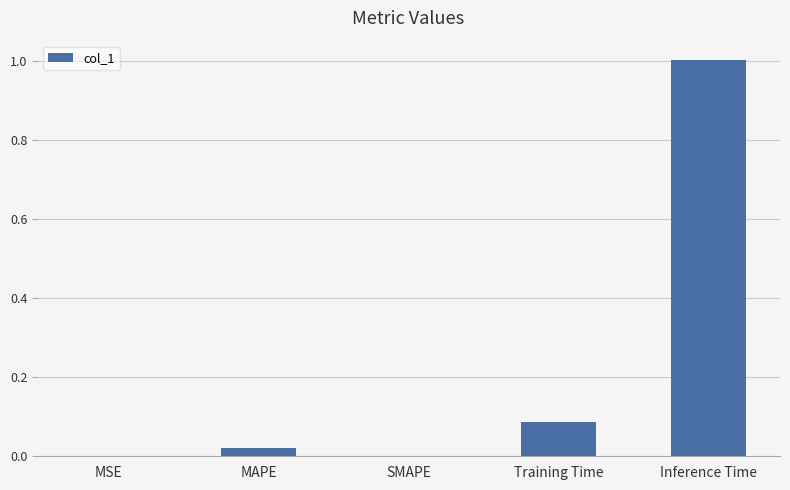

Which label corresponds to the largest value in the chart?

Inference Time